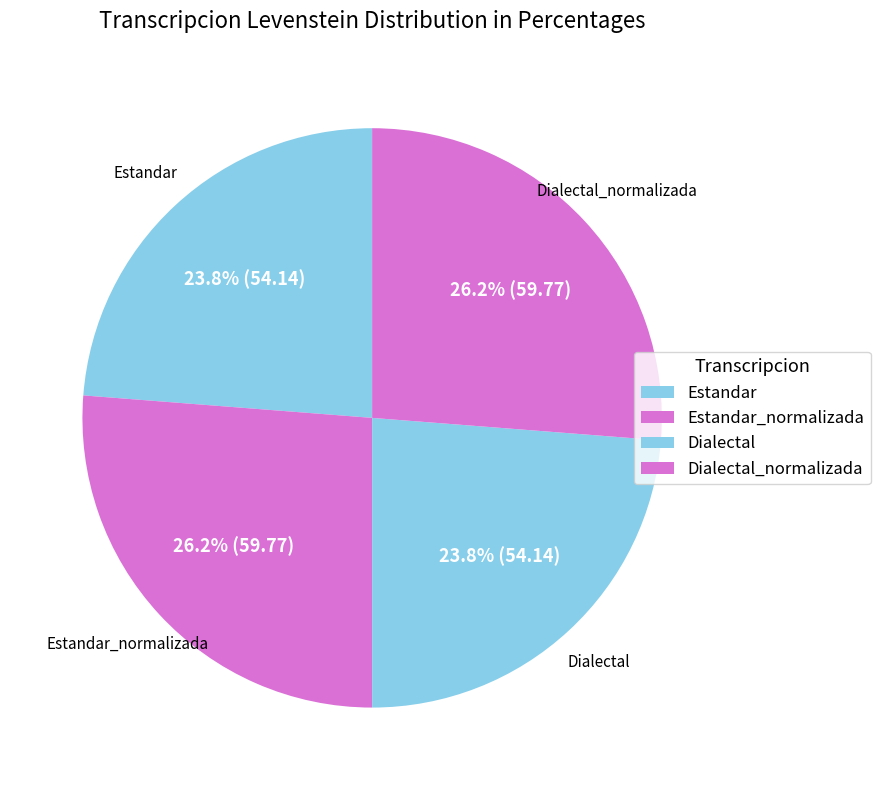

To the nearest percent, what is the average slice percentage?

25%